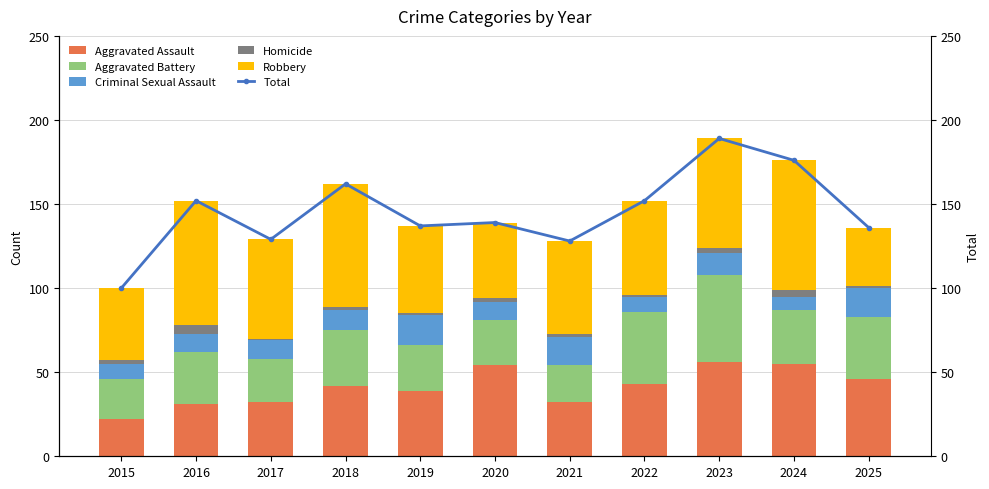

What is the difference between the maximum and minimum values in the Robbery series?

42